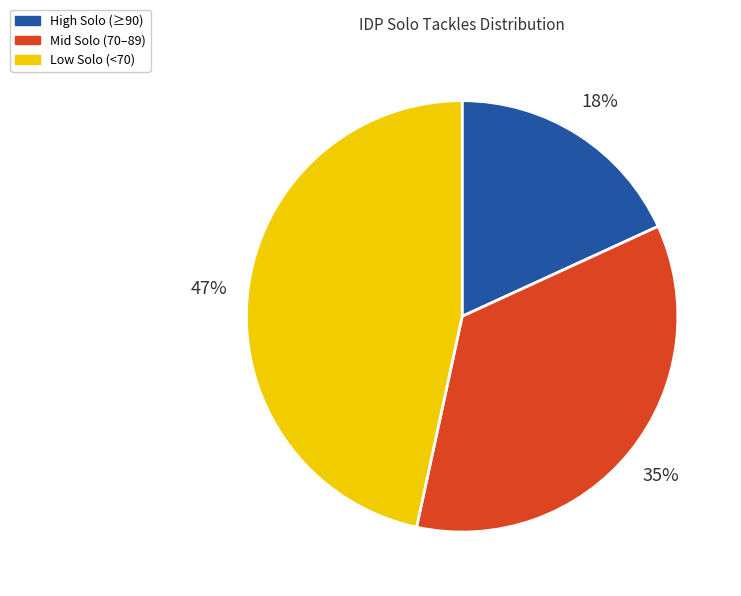

To the nearest percent, what is the average slice percentage?

33%